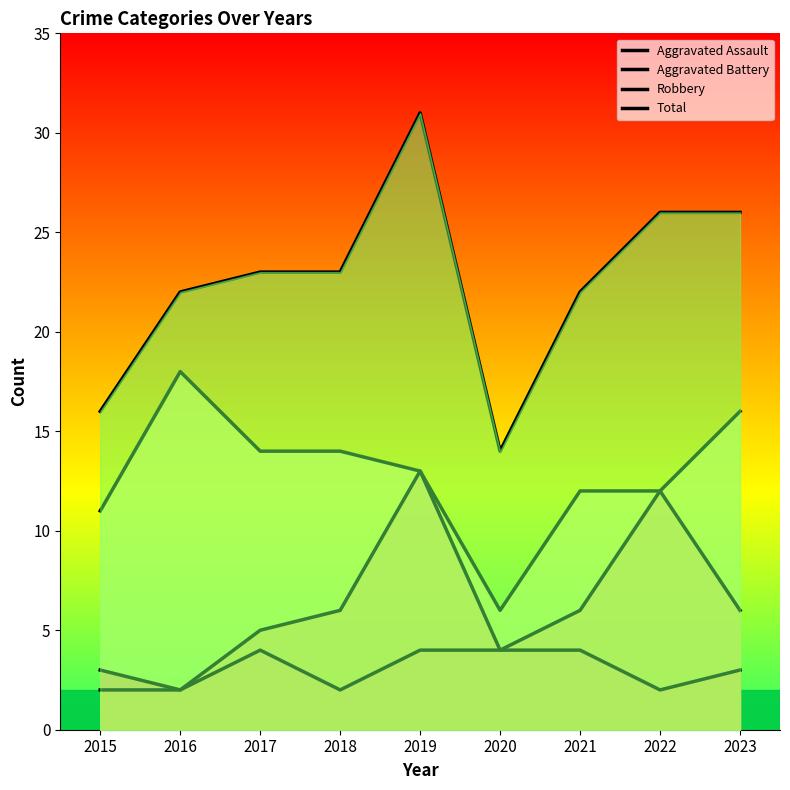

Read the Total value at 2018, to the nearest 10.

20